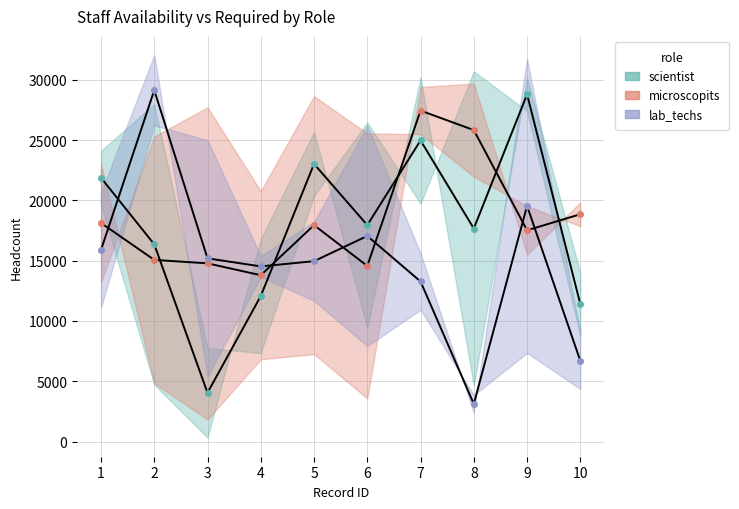

Is it true that scientist_required equals 24114 at 1?

True